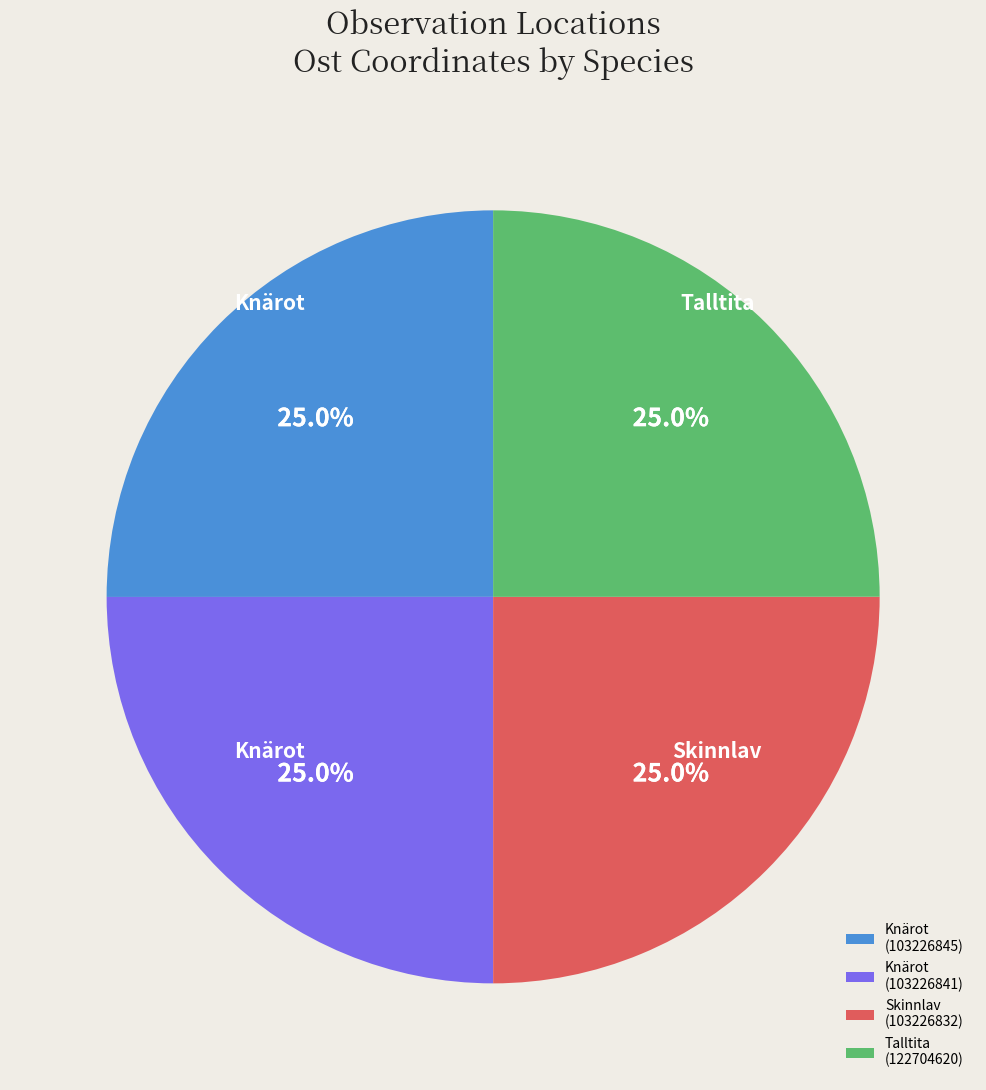

Does Skinnlav (103226832) represent more than half of the total?

No